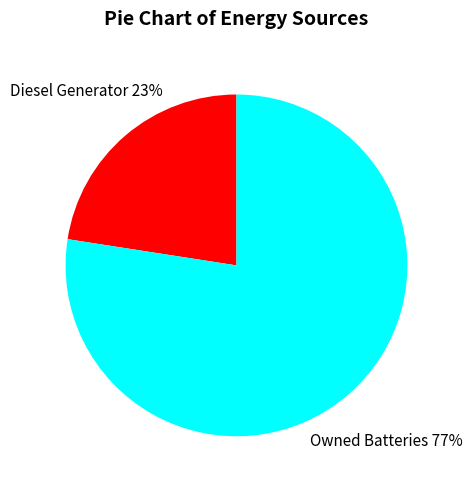

What is the ratio of the value at Diesel Generator to the value at Owned Batteries?

0.3